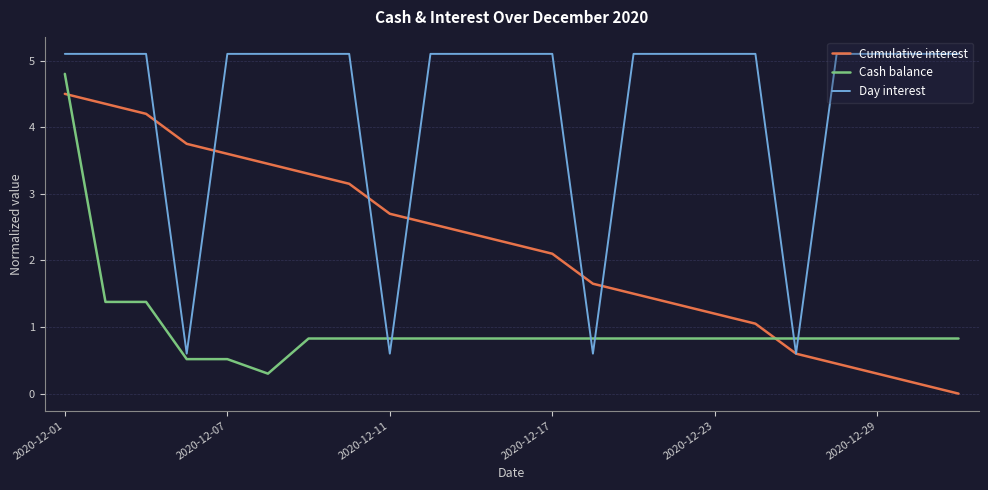

What is the lowest value of the Cash balance series?

0.3